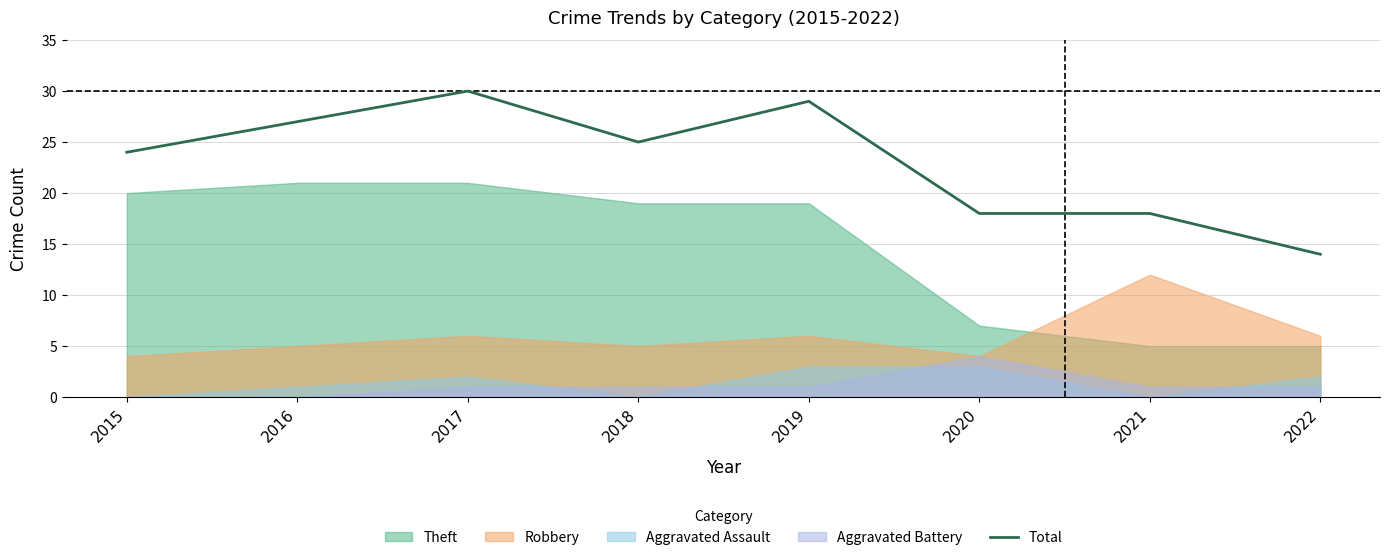

The value at 2017 is 30. True or false?

True